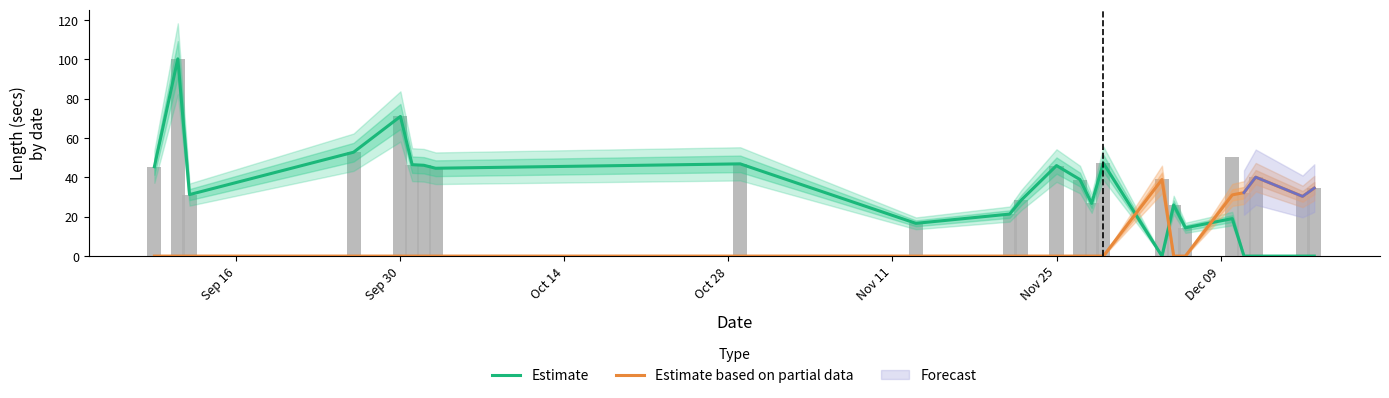

Are the bars horizontal?

No